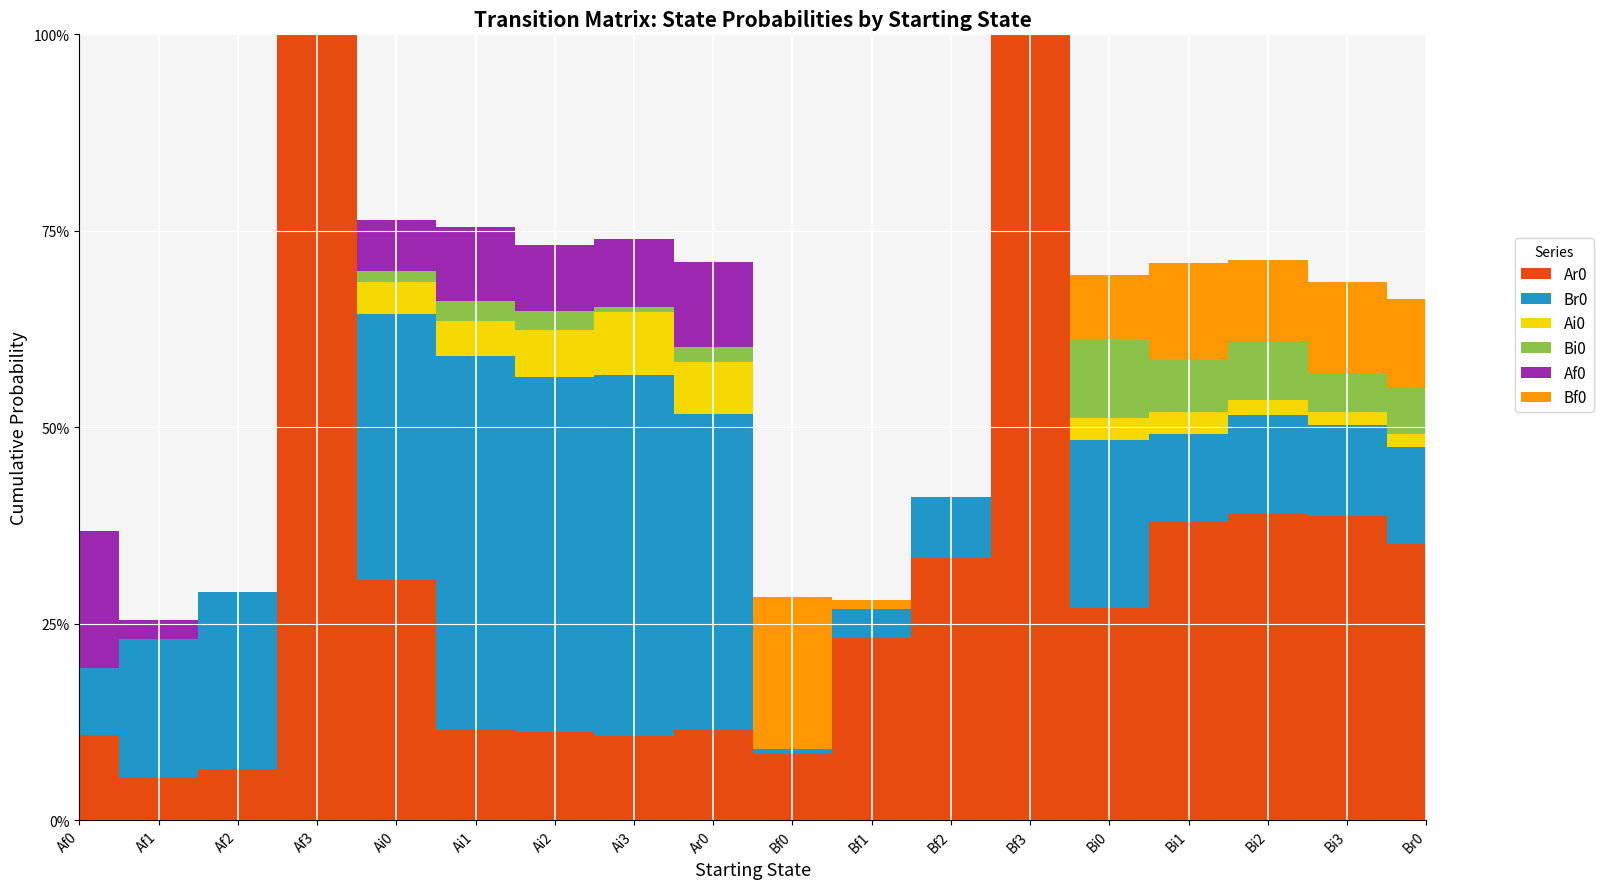

At Bf0, list the series in order from smallest to largest.

Ai0, Bi0, Af0, Br0, Ar0, Bf0